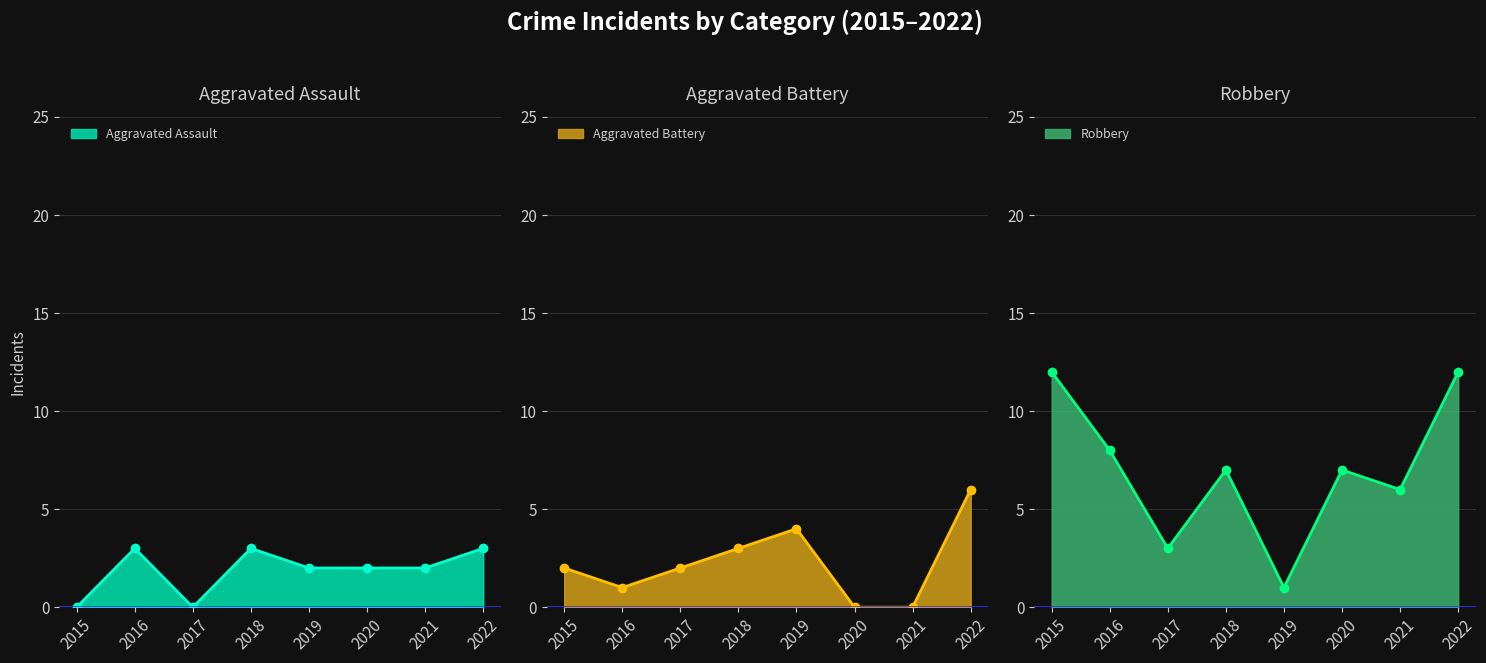

Is it true that Robbery equals 12 at 2015?

True